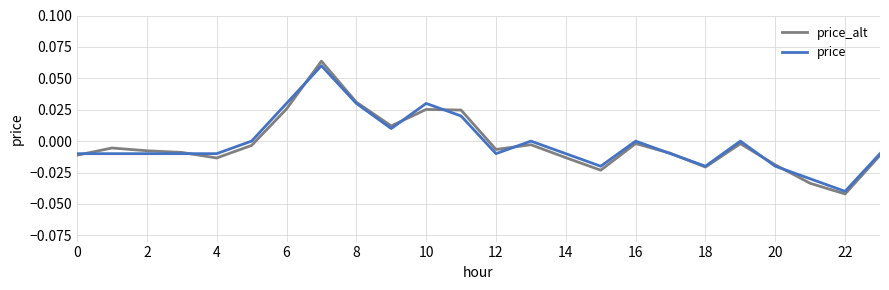

Rank the series by their average value, from highest to lowest.

price, price_alt